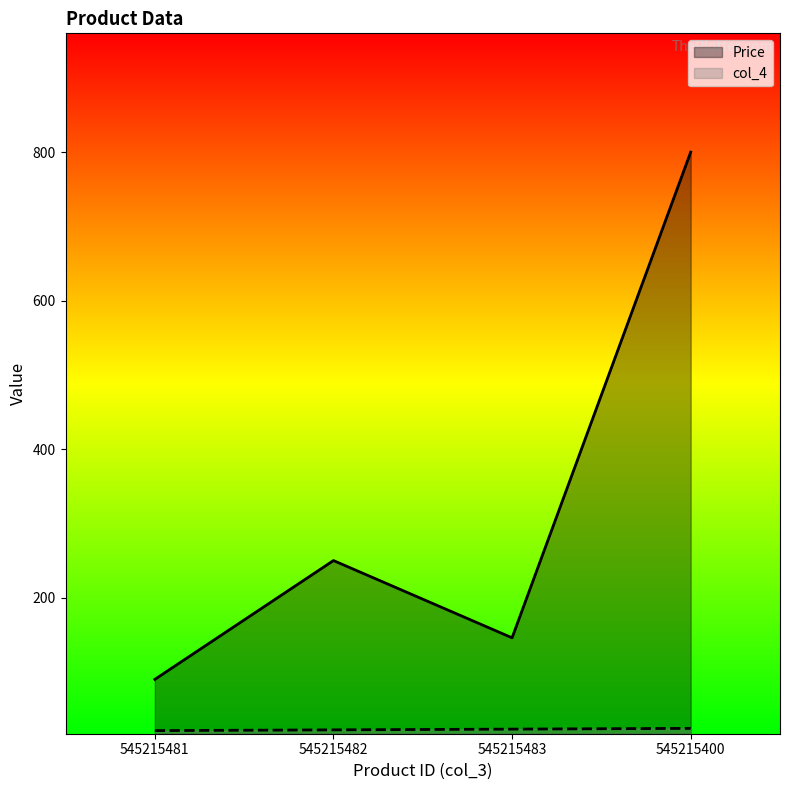

Count the number of data series in this chart.

2